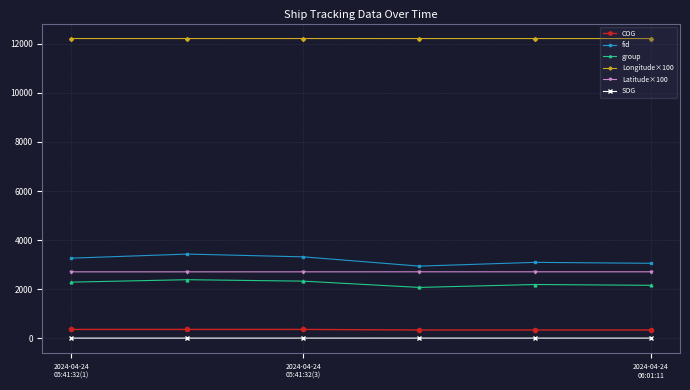

Which series has the largest total across all categories?

Longitude×100